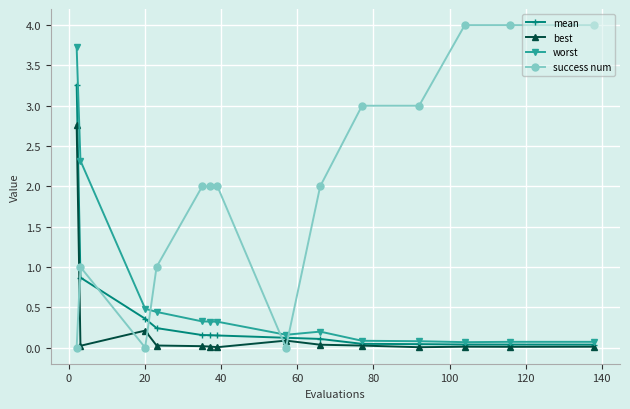

Rank the series by their maximum value, from highest to lowest.

success num, worst, mean, best